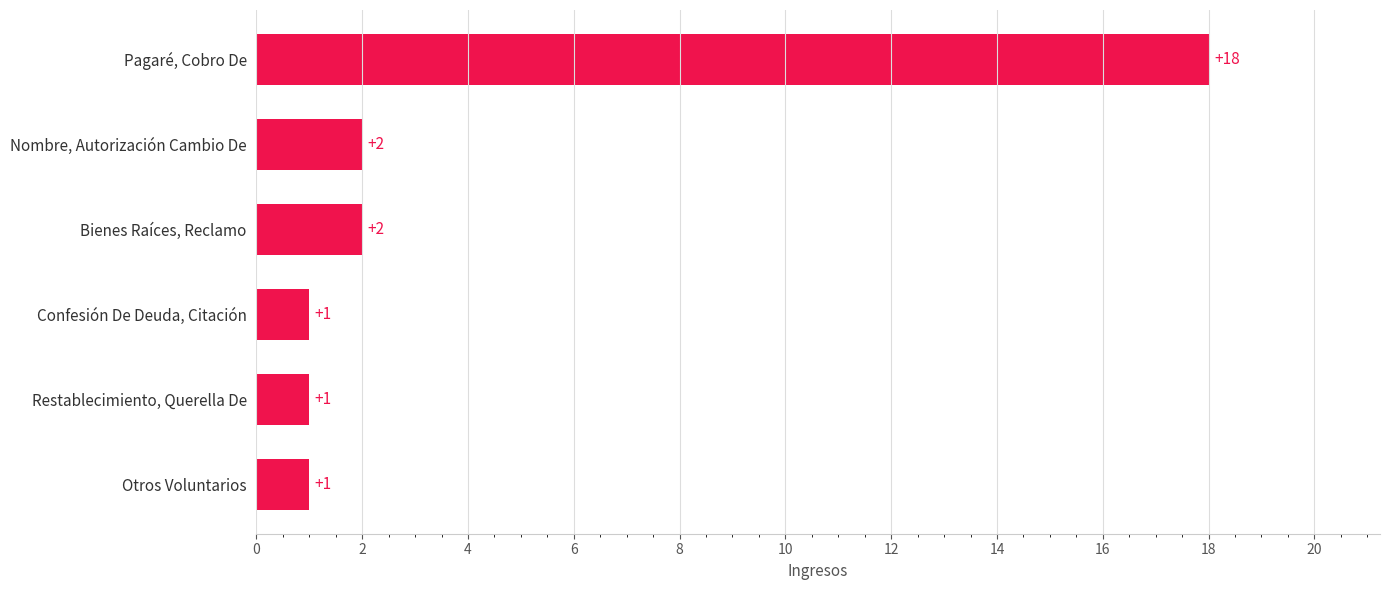

Reading bottom to top, extract all data points from this chart.

1	1	1	2	2	18